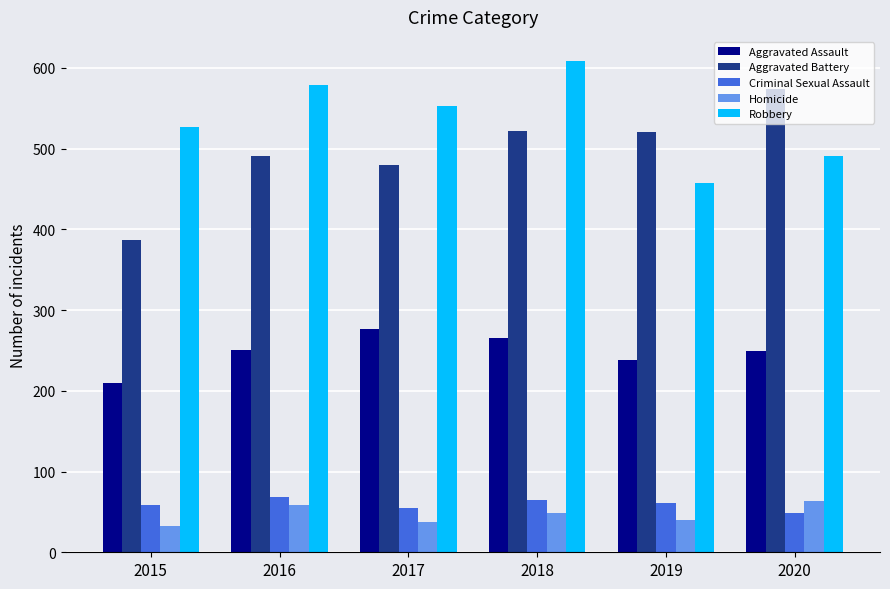

True or false: Aggravated Battery has a value of 215 at 2020.

False